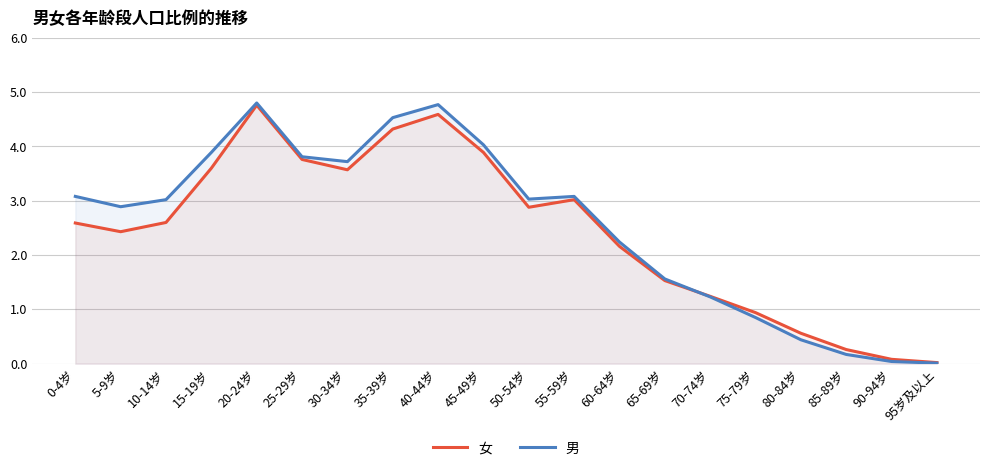

How many interior local valleys does the 男 series have?

3